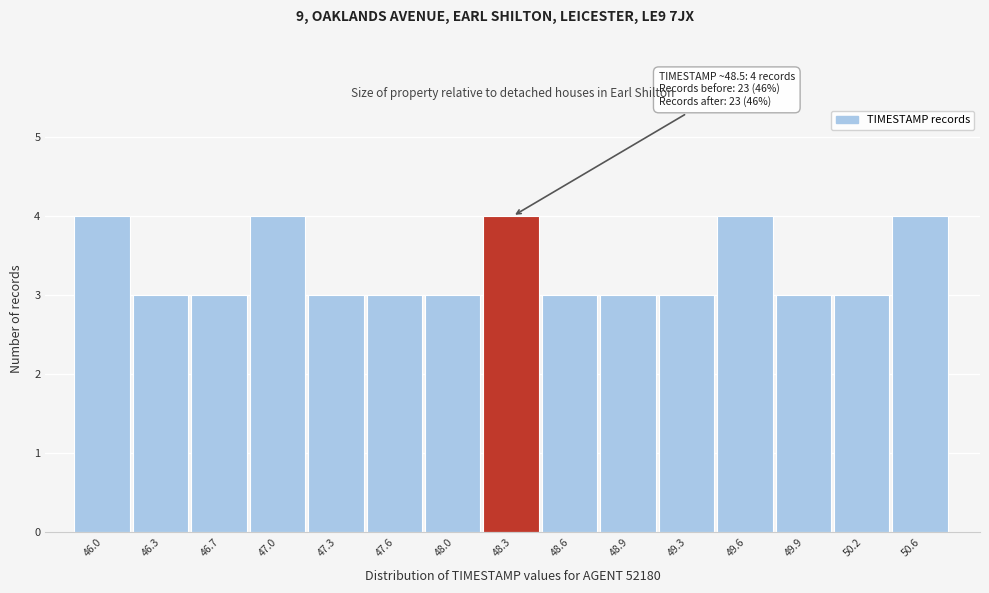

Reading left to right, extract all data points from this chart.

4	3	3	4	3	3	3	4	3	3	3	4	3	3	4